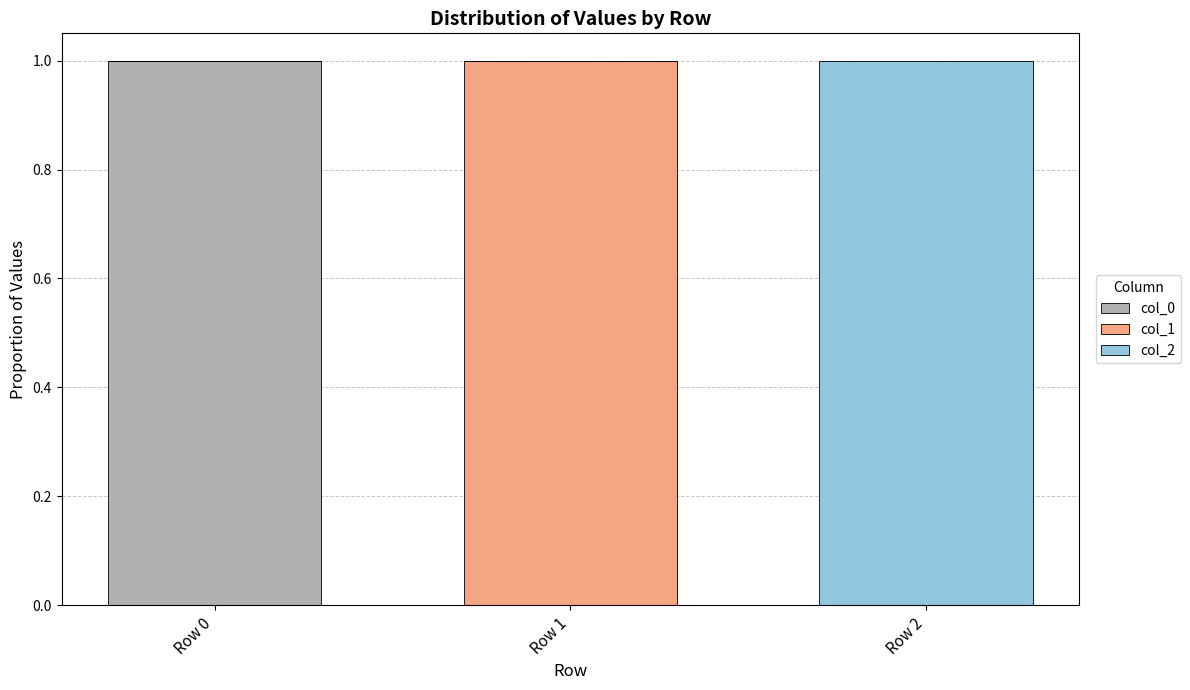

Is it true that col_0 equals 1 at Row 2?

False